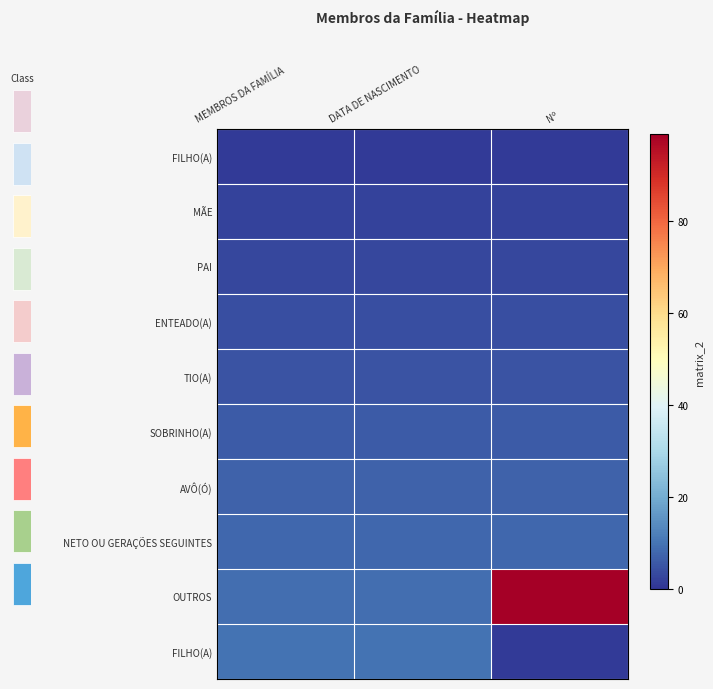

At which category does the chart reach its minimum across all series?

MEMBROS DA FAMÍLIA